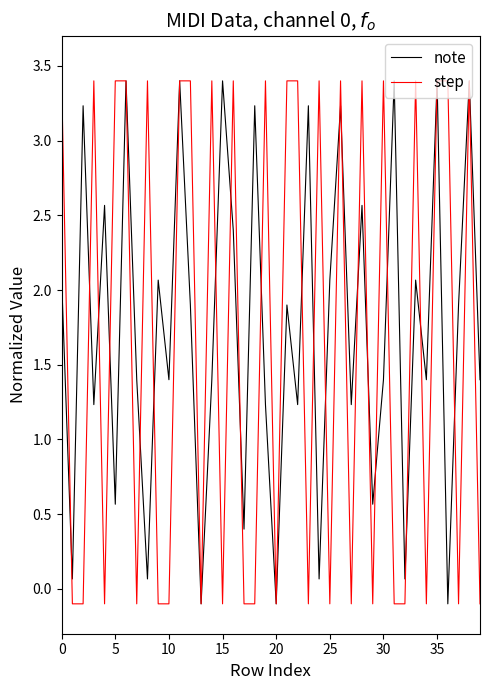

How many lines are shown in the chart?

2